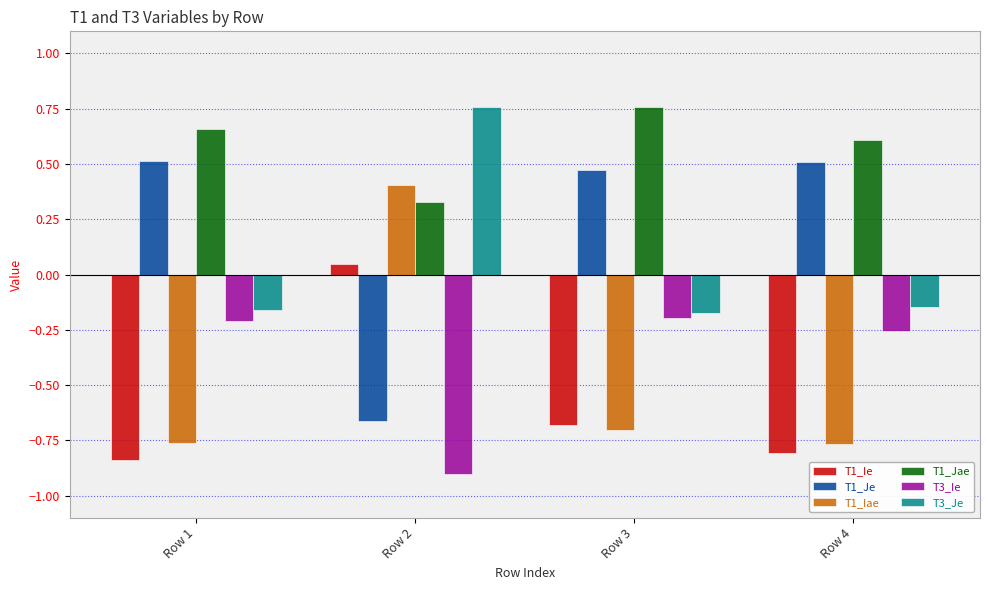

Which category has the lowest value across all series?

Row 2